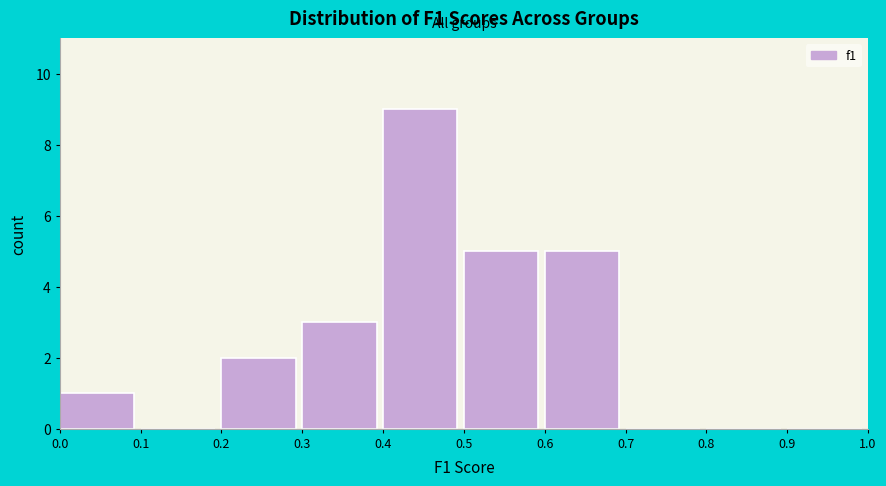

Reading left to right, transcribe this chart: for each bar, give the range it covers on the x-axis and its height. The values are not printed on the chart, so give them approximately, as read against the axis.

0.0 to 0.1: 1
0.1 to 0.2: 0
0.2 to 0.3: 2
0.3 to 0.4: 3
0.4 to 0.5: 9
0.5 to 0.6: 5
0.6 to 0.7: 5
0.7 to 0.8: 0
0.8 to 0.9: 0
0.9 to 1.0: 0